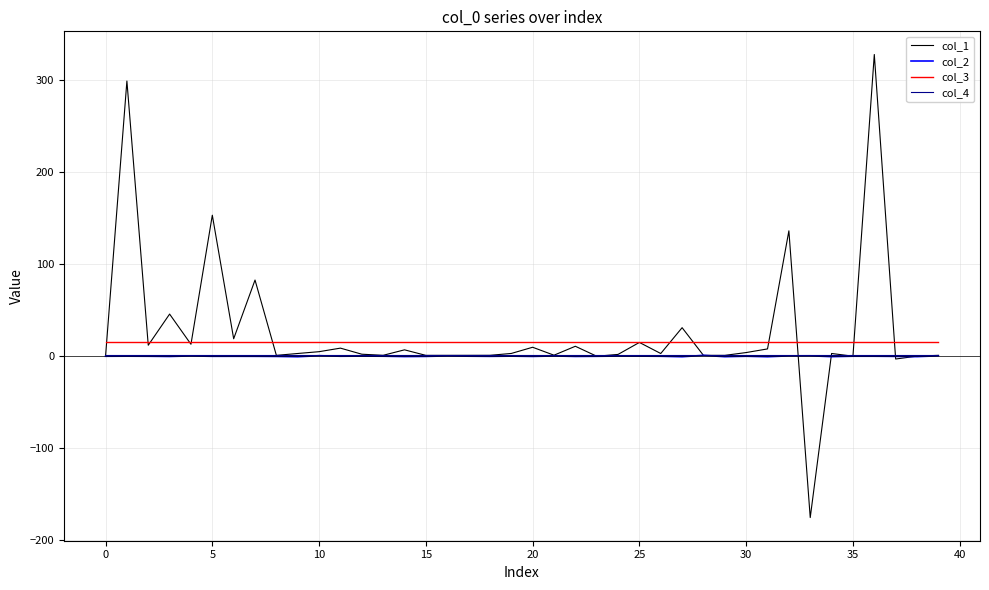

What is the sum of all col_3 values?

640.0